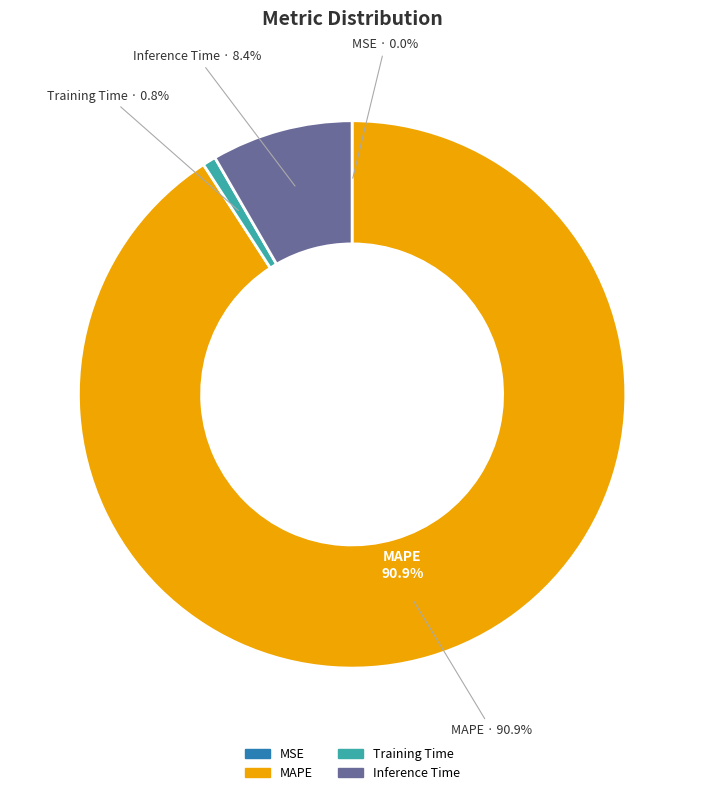

Do MAPE and MSE together represent more than half of the pie?

Yes